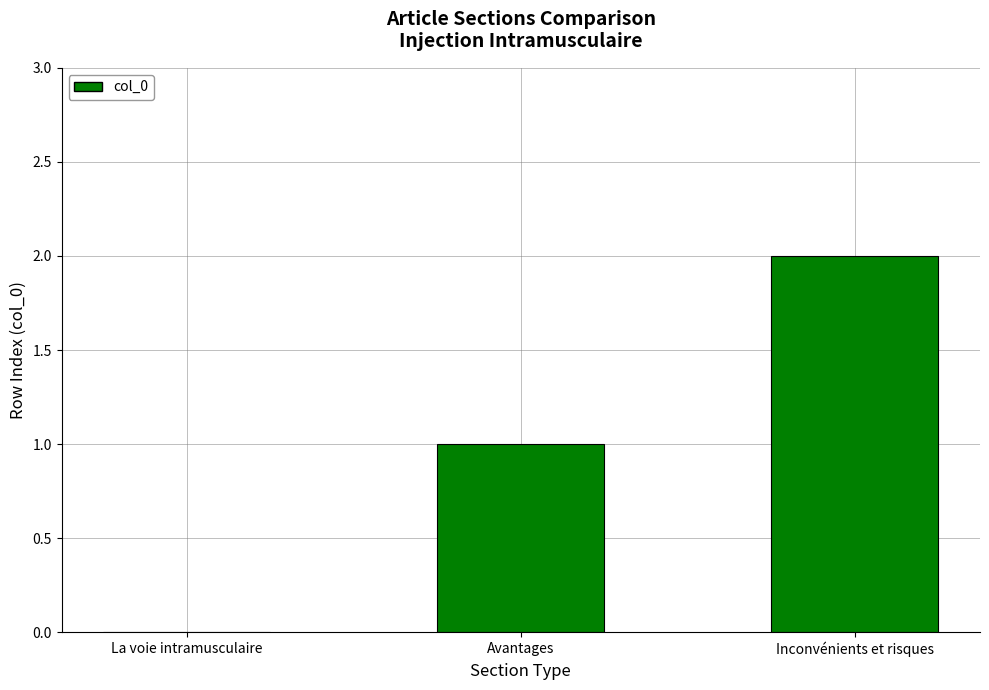

What is the difference between the values at Avantages and La voie intramusculaire?

1